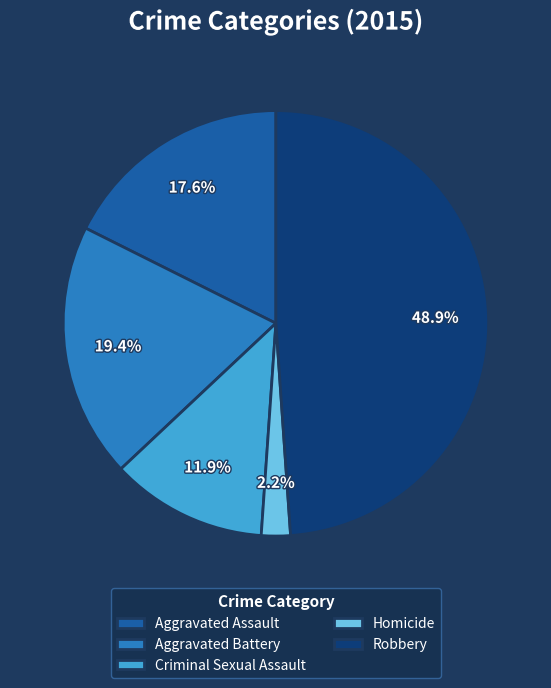

Rank the categories by value from highest to lowest.

Robbery, Aggravated Battery, Aggravated Assault, Criminal Sexual Assault, Homicide